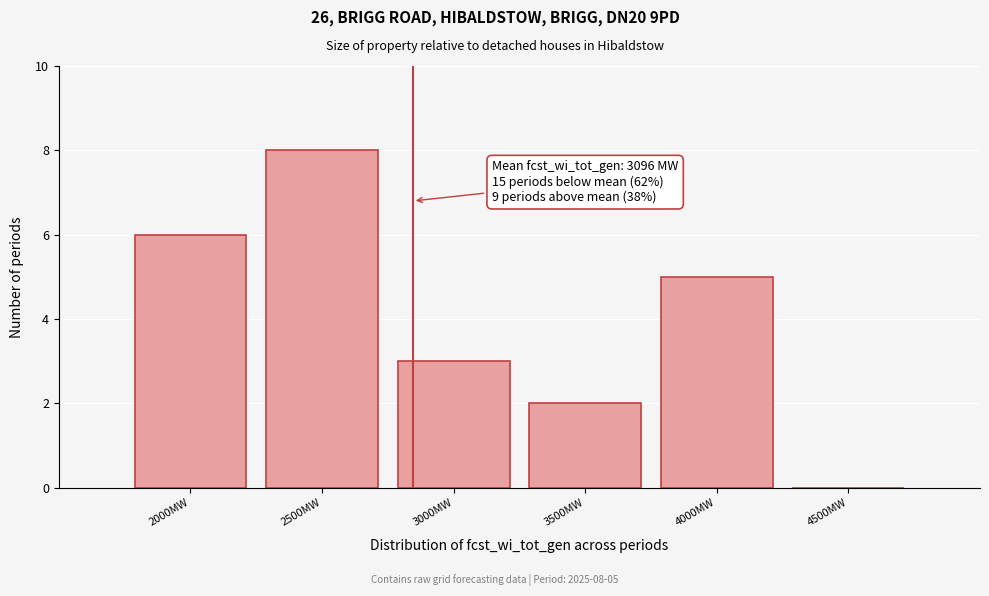

Reading left to right, what are all the values shown in this chart?

2000MW=6	2500MW=8	3000MW=3	3500MW=2	4000MW=5	4500MW=0